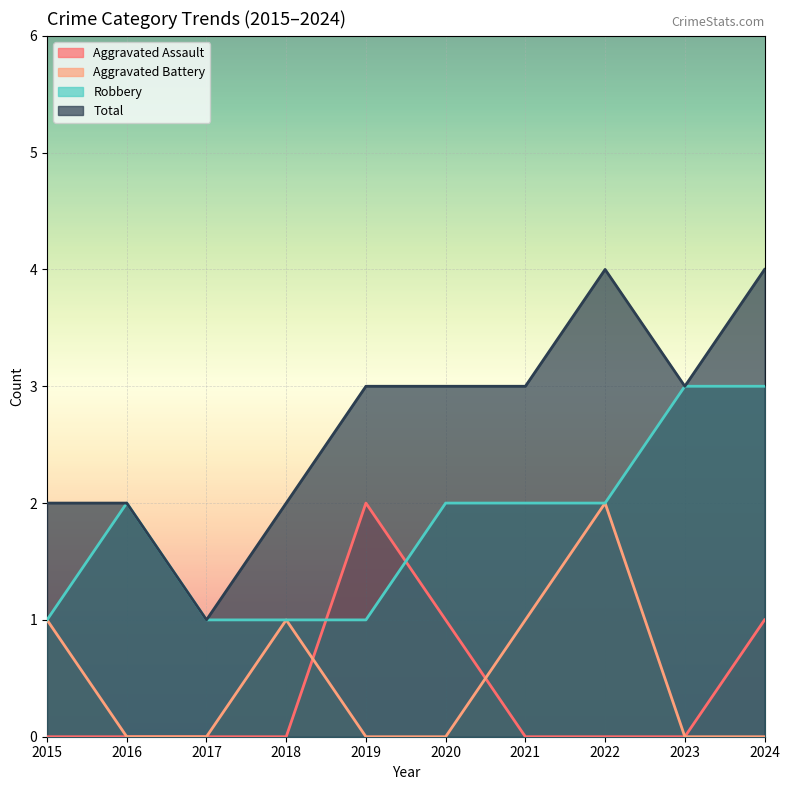

How many Aggravated Battery values are between 0 and 1?

9